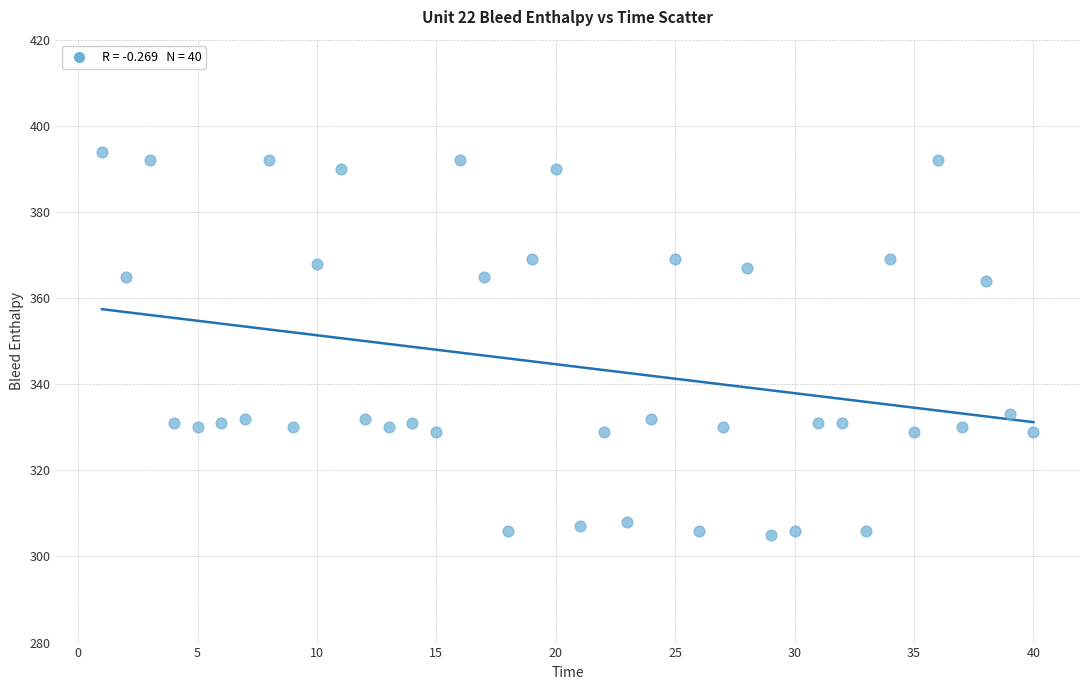

What is the range of X values (max minus min)?

39